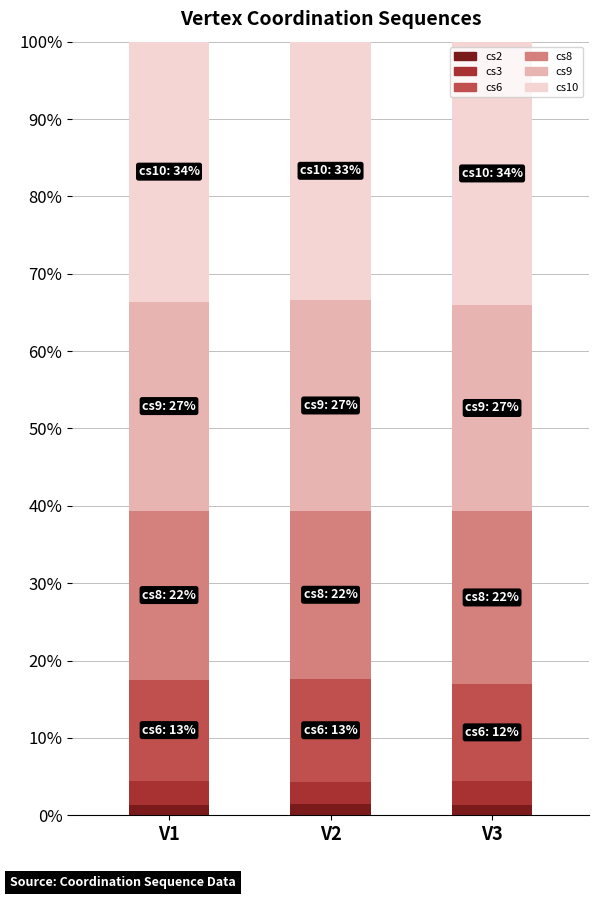

The cs2 series shows 1.4 at V3. True or false?

True